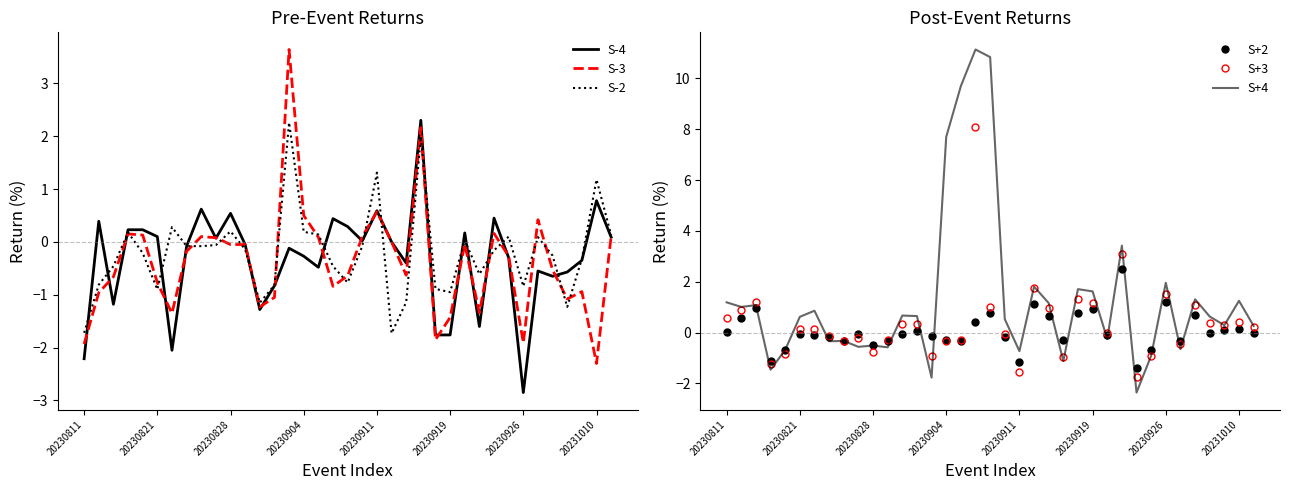

What is the difference between the second highest and second lowest values in the S-4 series?

3.0